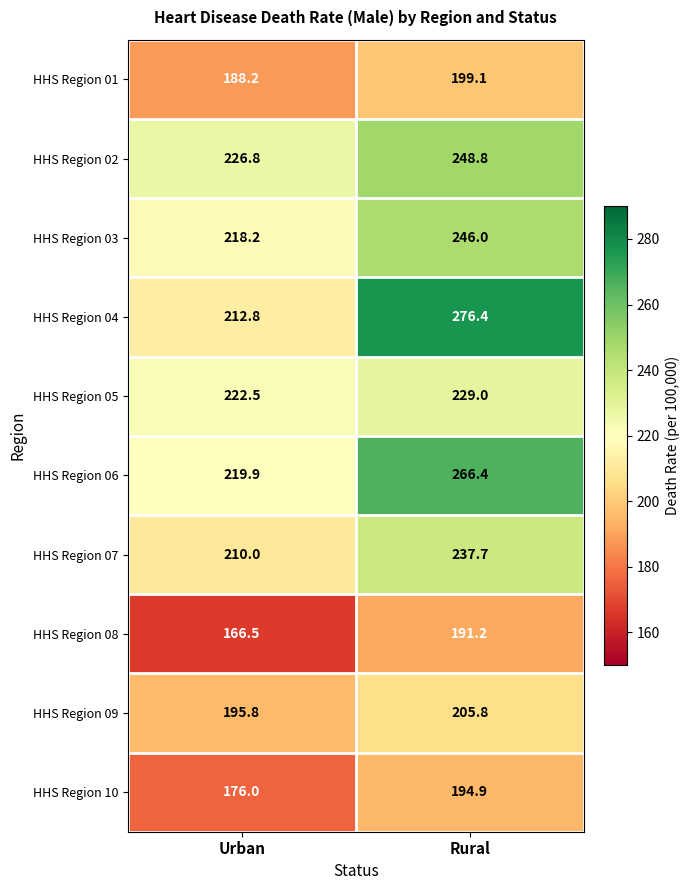

At which category does the chart reach its peak across all series?

Rural